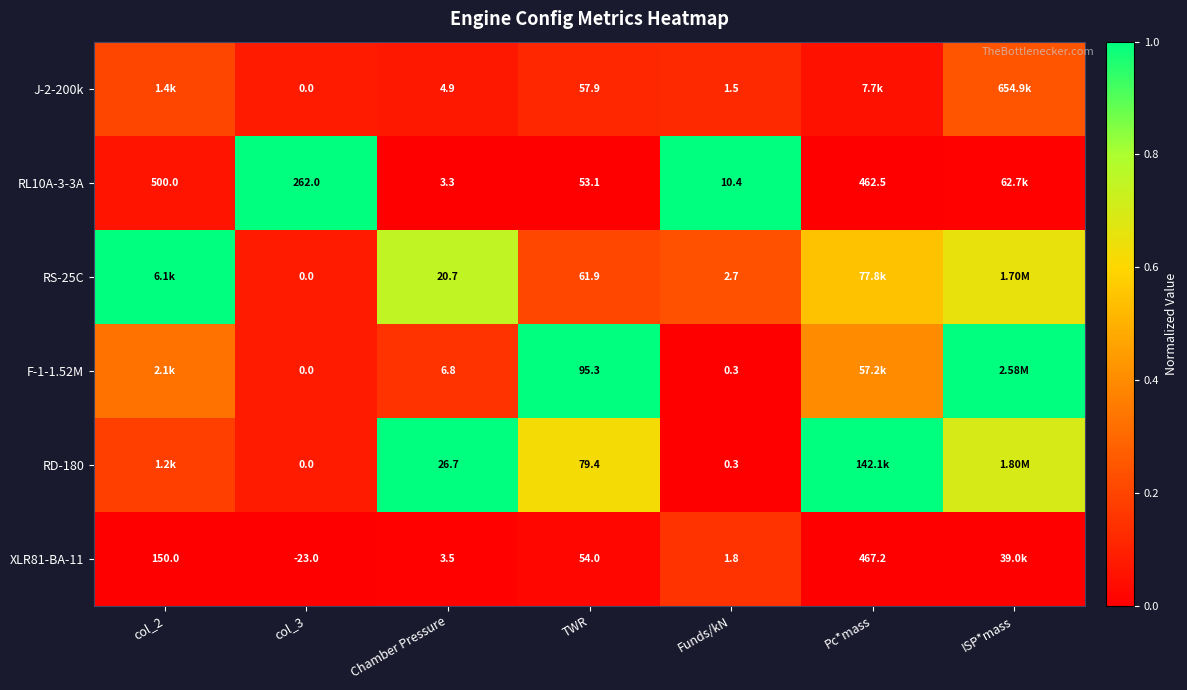

What is the sum of the RL10A-3-3A values at TWR and col_3?

1.0